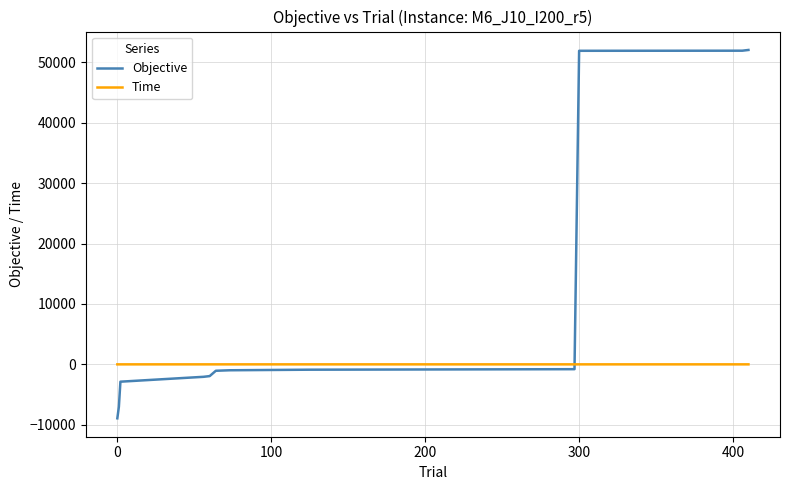

What is the maximum value shown in the chart?

52064.2